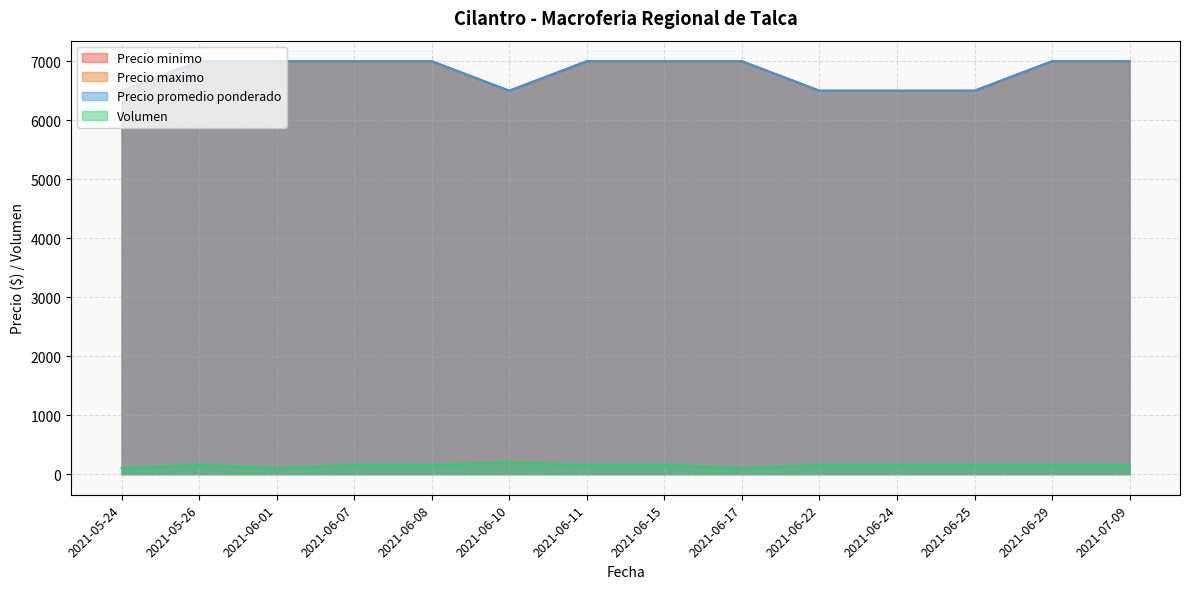

Rank the series at 2021-06-01 from highest to lowest value.

Precio minimo, Precio maximo, Precio promedio ponderado, Volumen